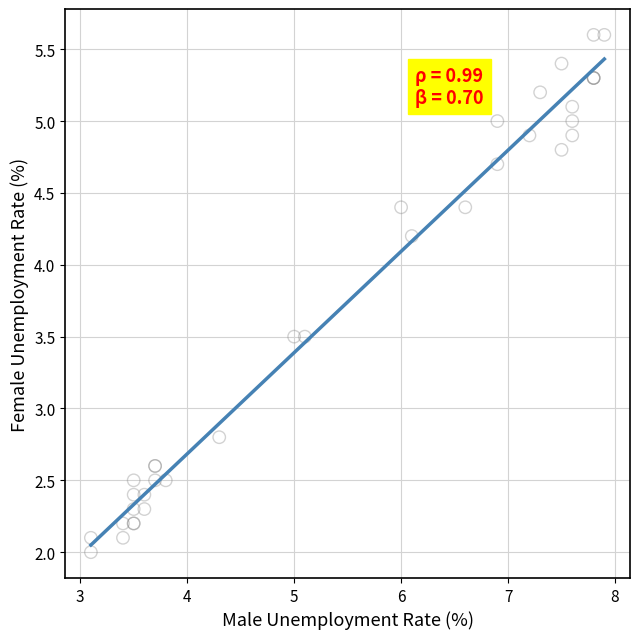

What Y value in the scatter plot is closest to 3?

2.8